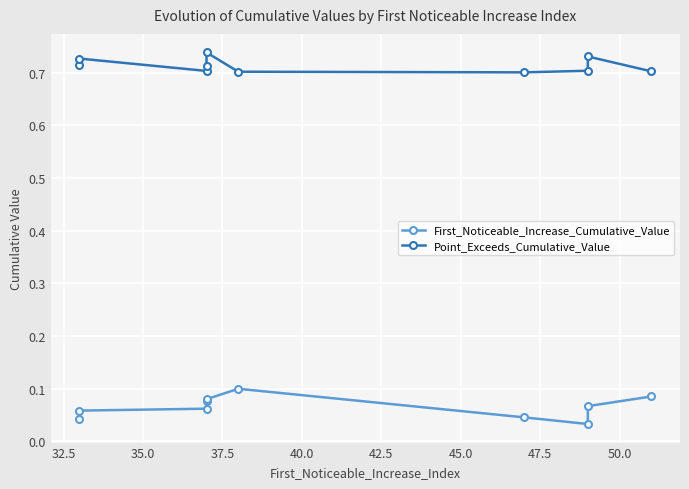

What is the difference between the highest and lowest values at 35.0?

0.6